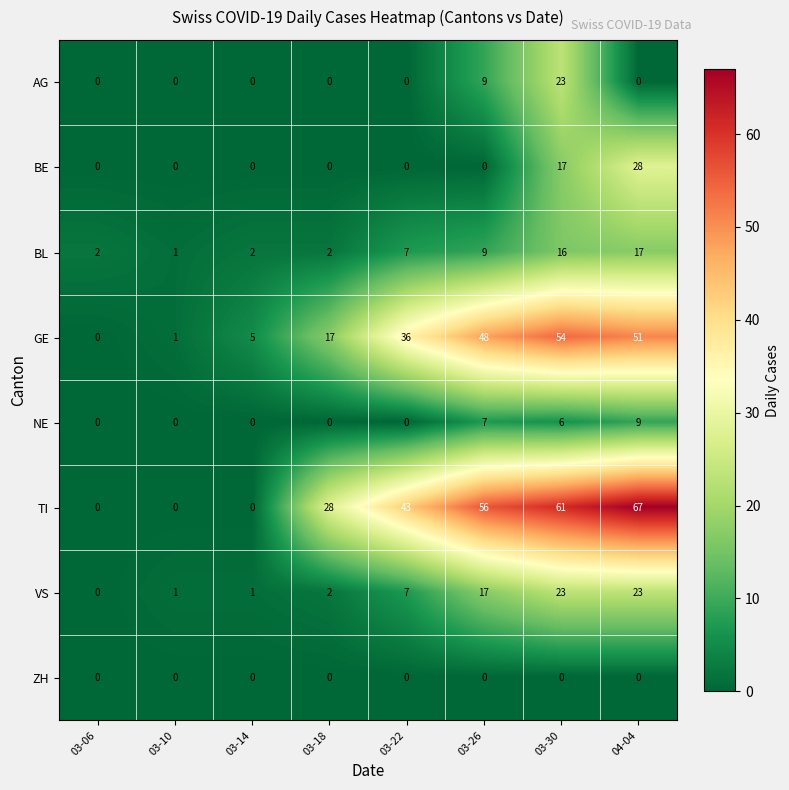

True or false: VS has a value of 23 at 03-30.

True